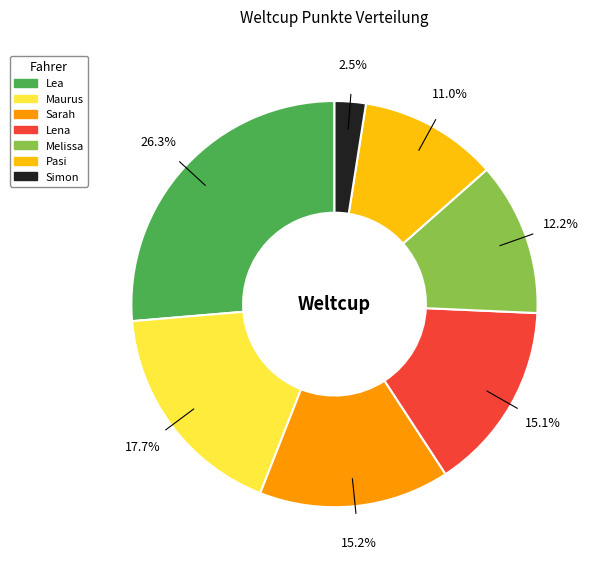

Which category has the biggest portion of the pie?

Lea